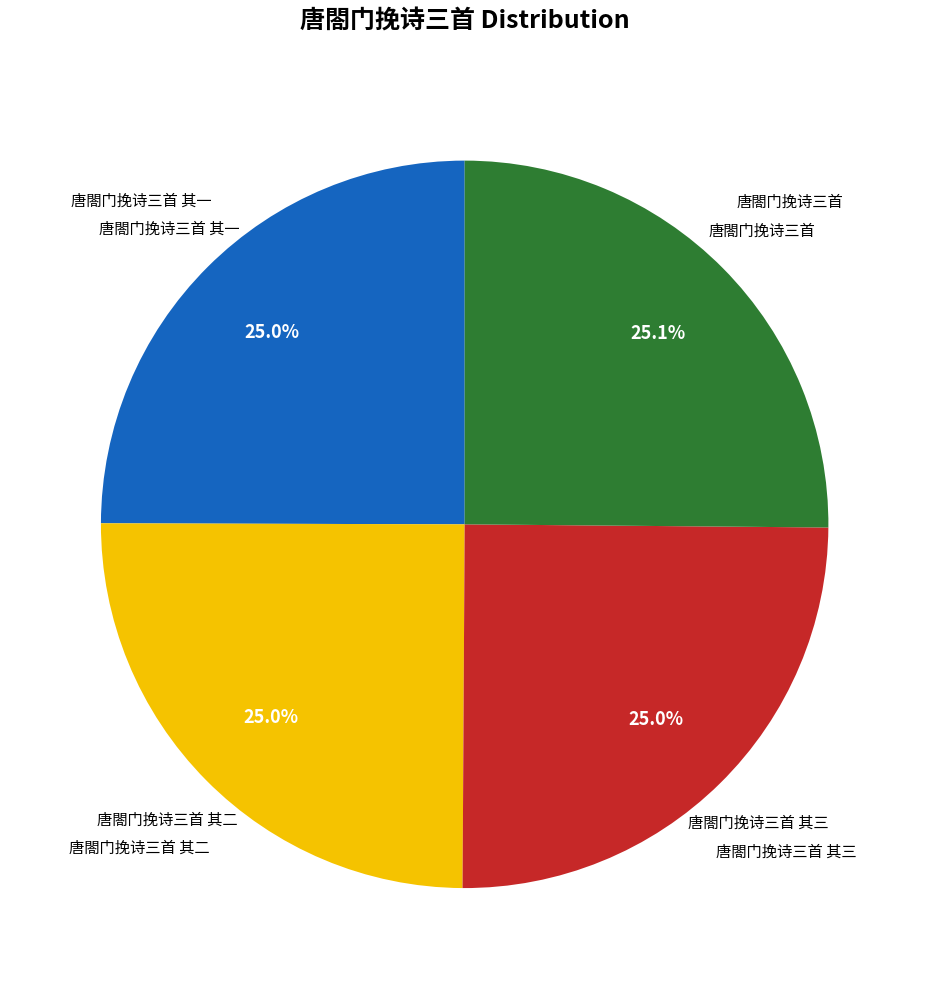

Does any single category account for the majority?

No